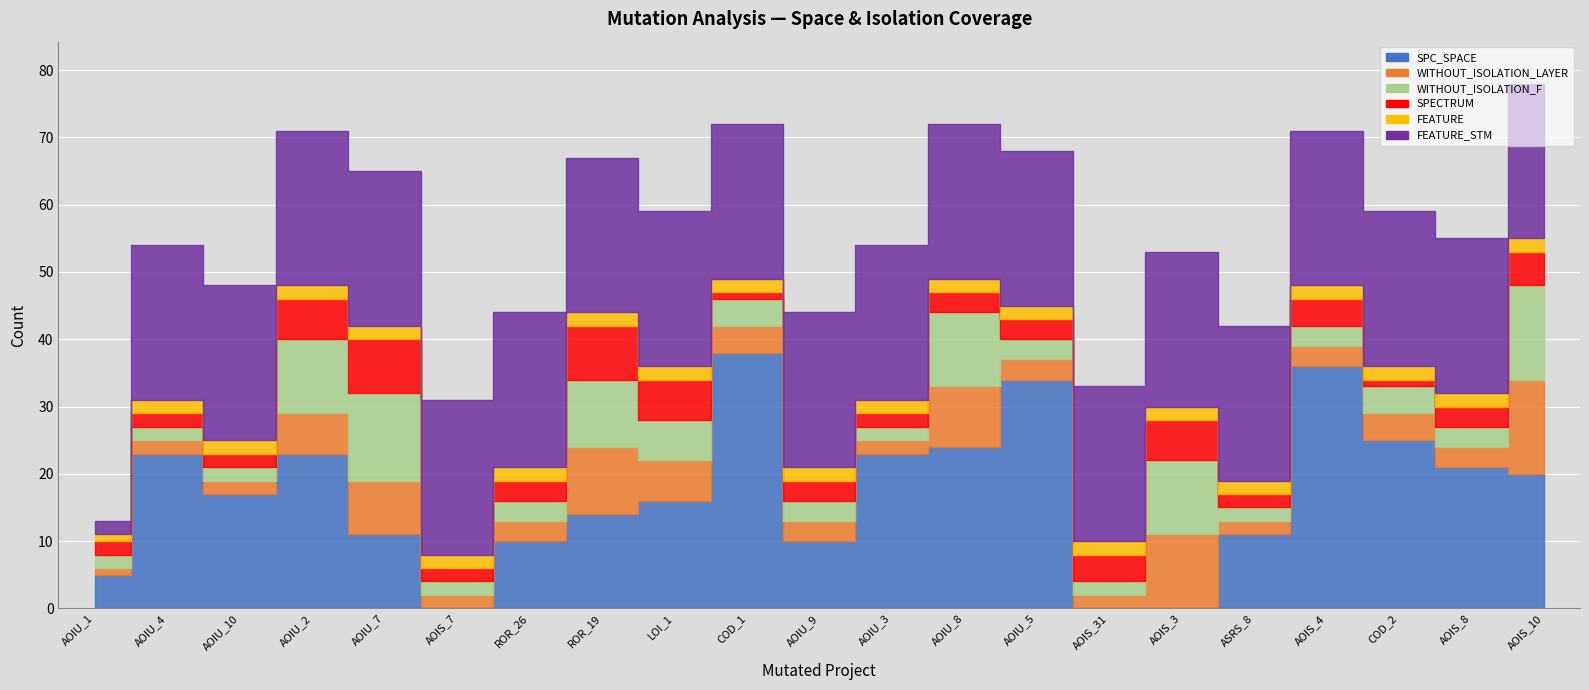

What are all the series names shown in the legend?

SPC_SPACE, WITHOUT_ISOLATION_LAYER, WITHOUT_ISOLATION_F, SPECTRUM, FEATURE, FEATURE_STM